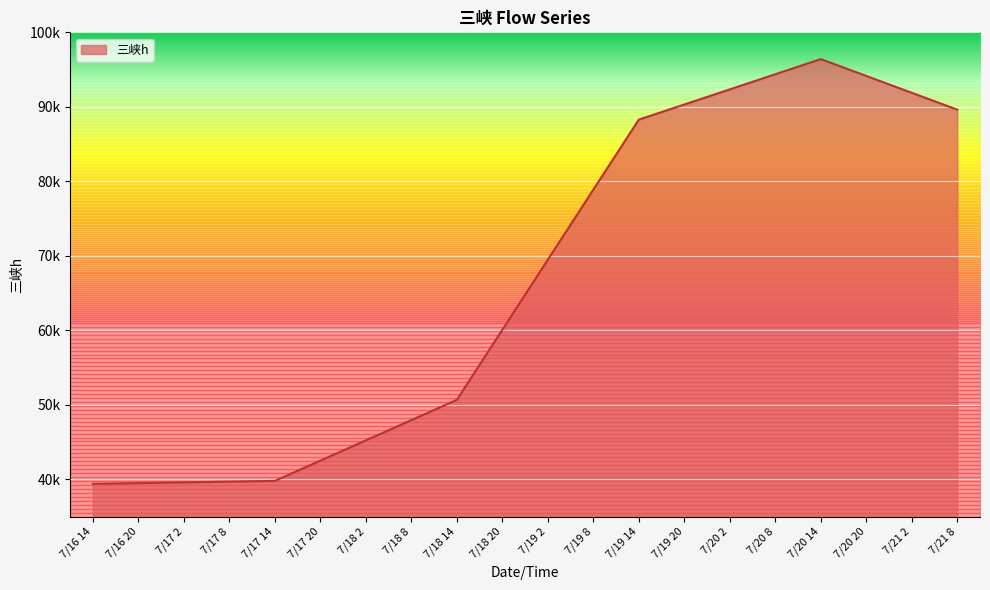

What is the sum of the values at 7/16 20 and 7/19 20?

129806.9